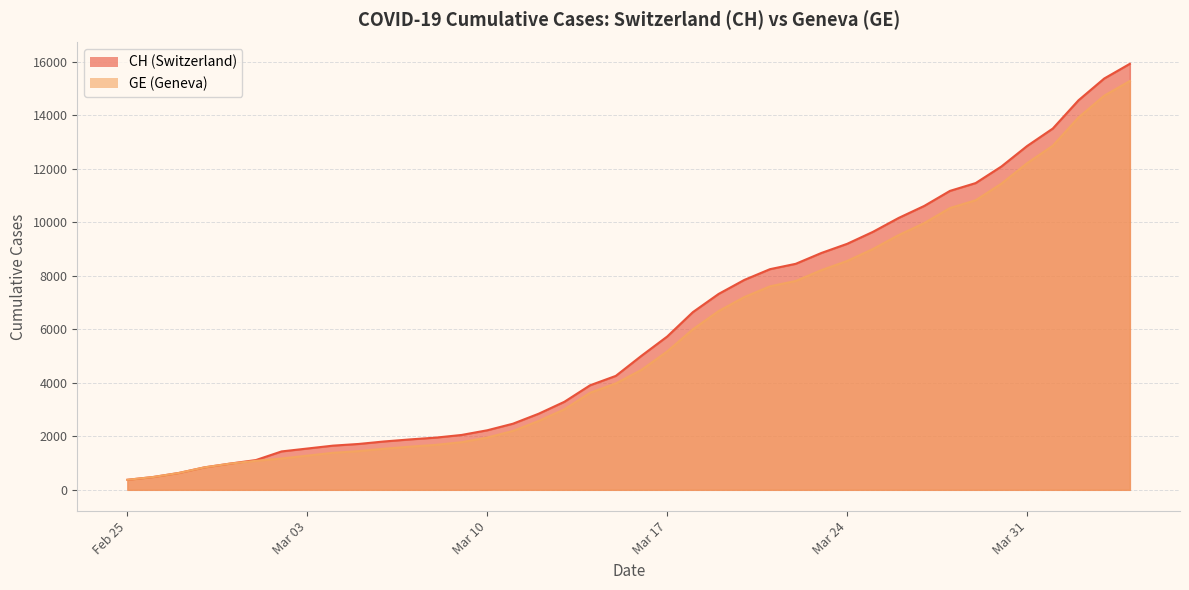

What is the greatest value displayed?

15926